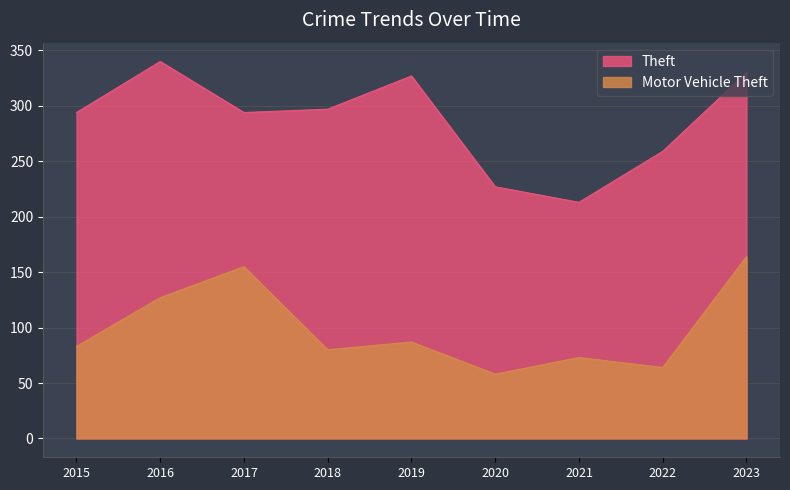

What is the sum of the Motor Vehicle Theft values at 2022 and 2019?

151